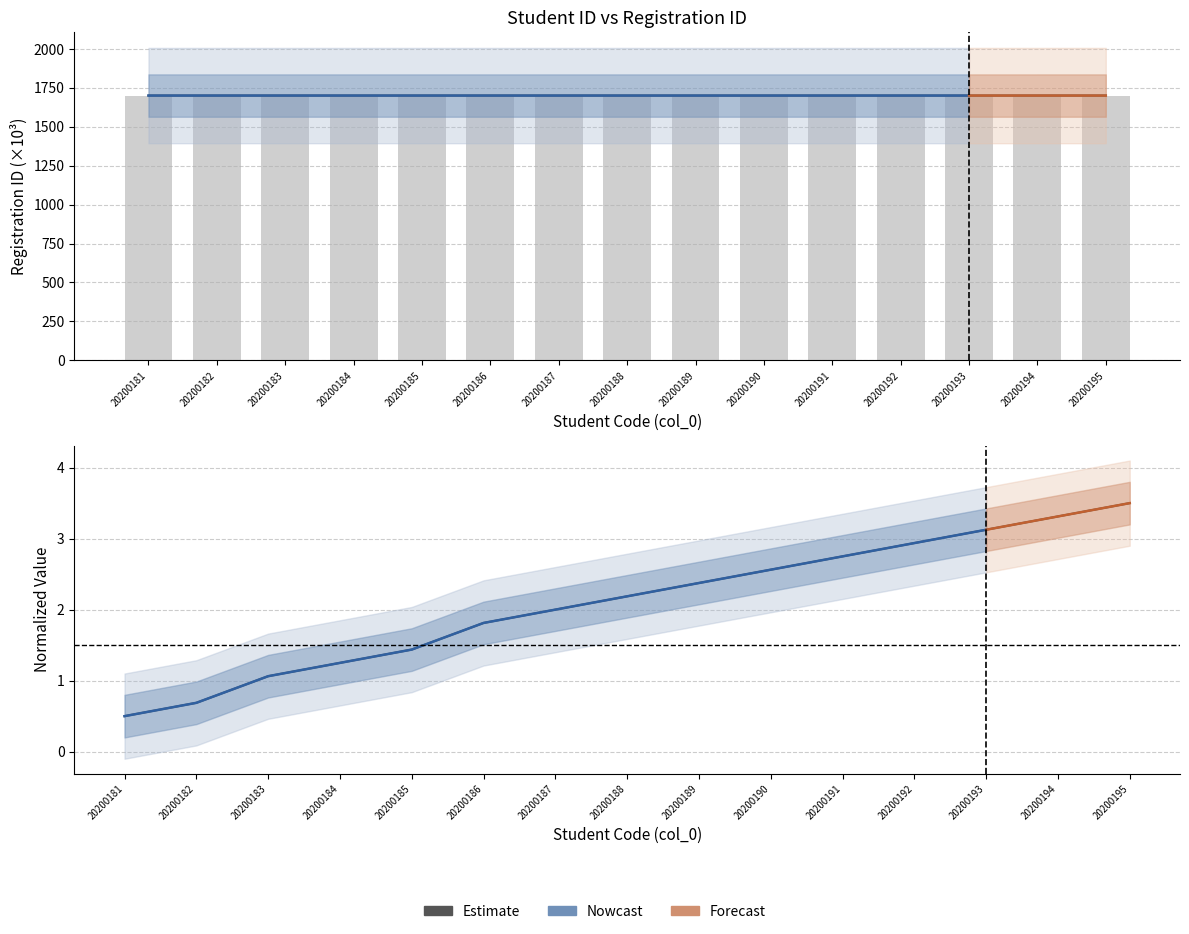

What is the total value across all series at 20200184?

3402.0